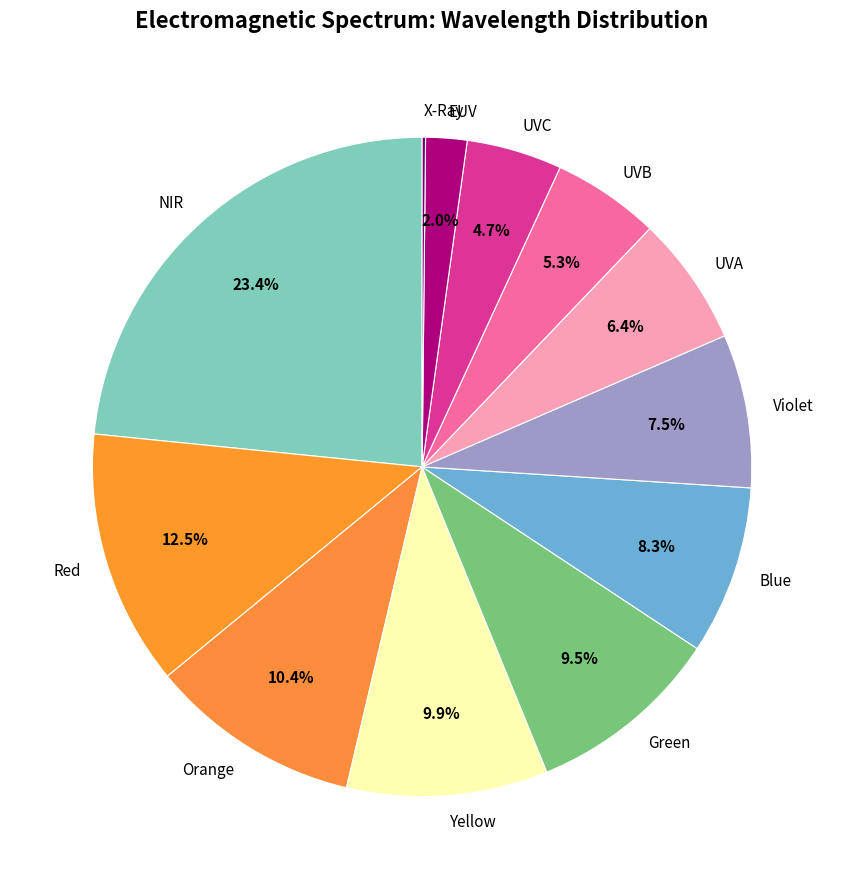

Which has a higher value, Violet or Green?

Green